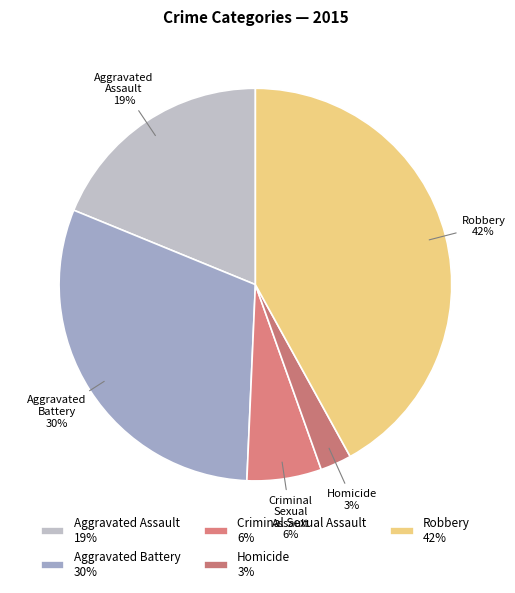

How many segments does this pie chart have?

5